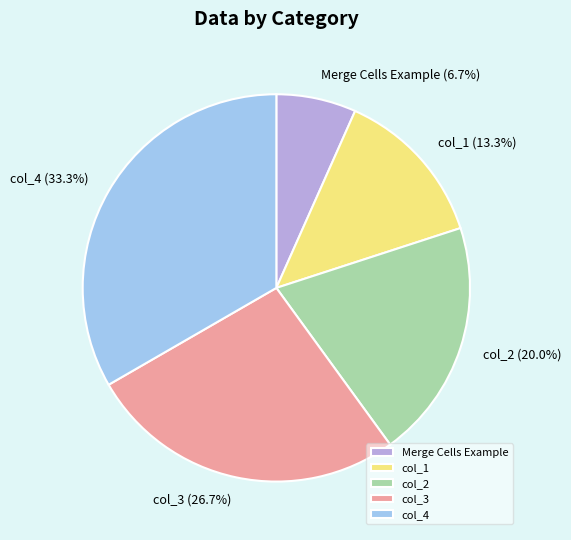

To the nearest percent, what is the combined percentage of col_1 and col_4?

47%